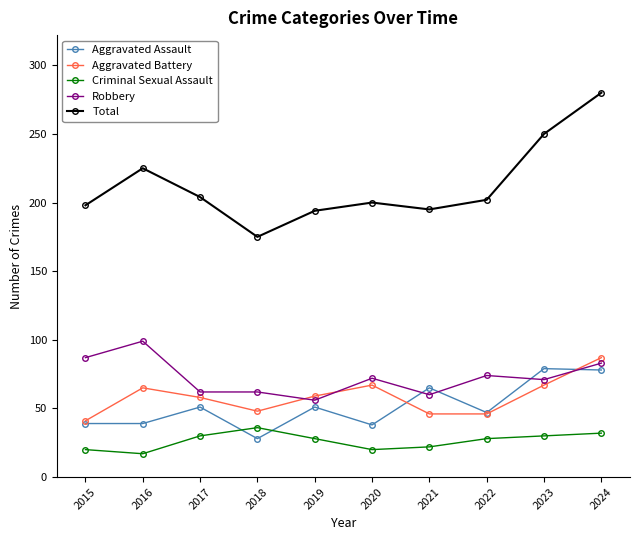

Which series has the largest range (max minus min)?

Total